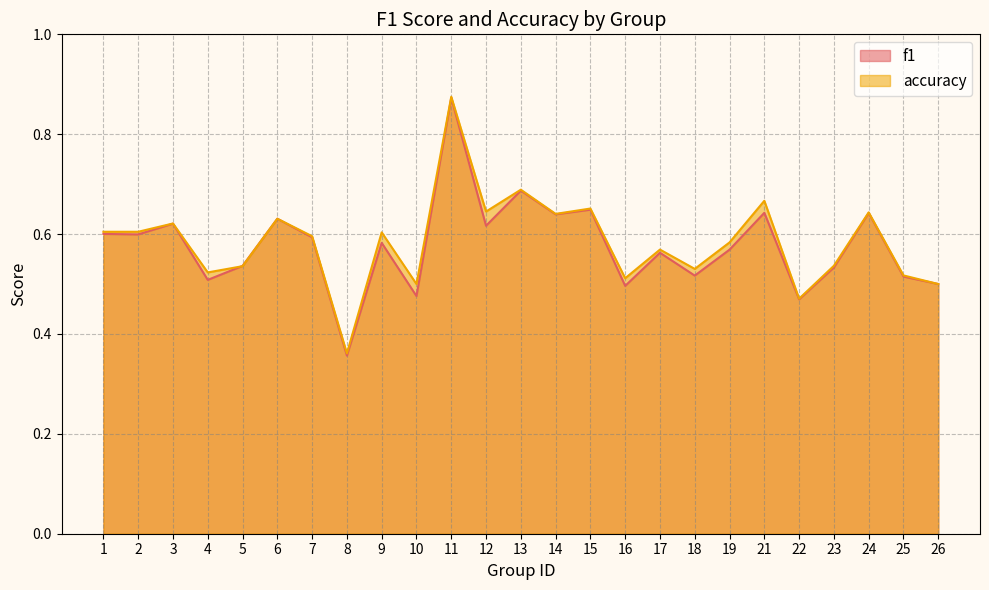

Rank the series at 3 from lowest to highest value.

f1, accuracy